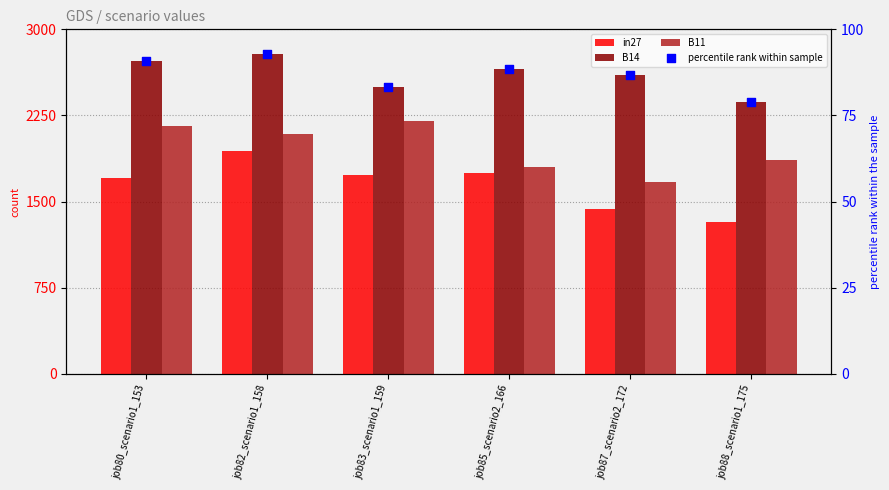

Which series contains the lowest Y value?

percentile rank within sample